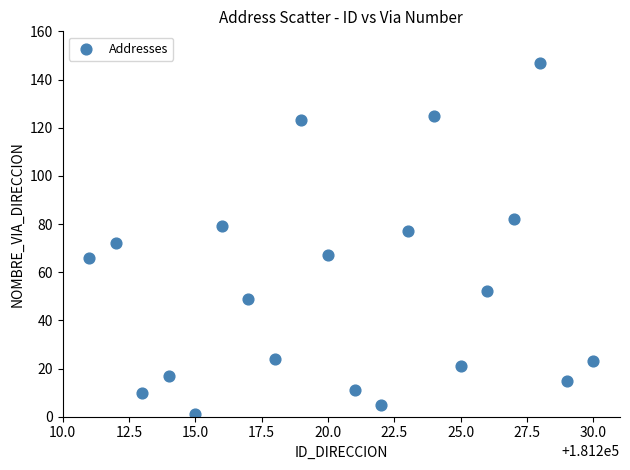

What is the range of X values (max minus min)?

19